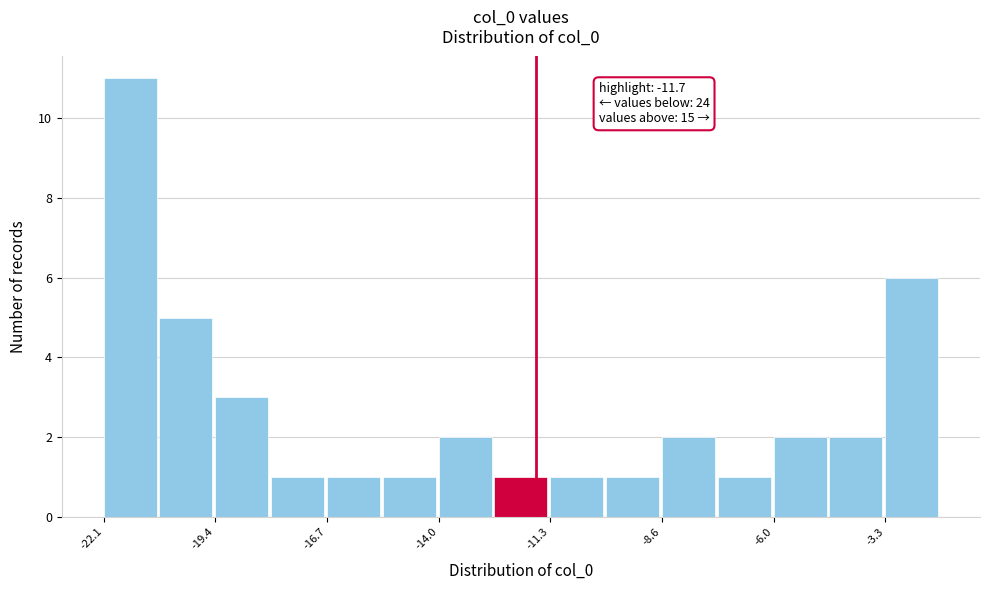

Around what value on the x-axis is the tallest bar? Give the approximate position of its centre, as read against the axis.

-21.5